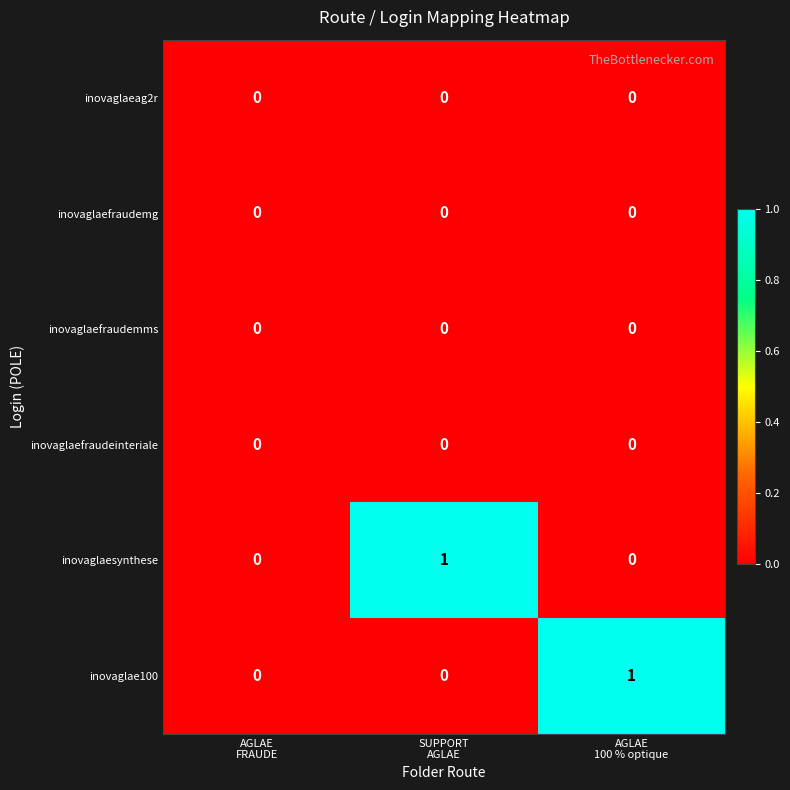

How many series are shown in this chart?

6